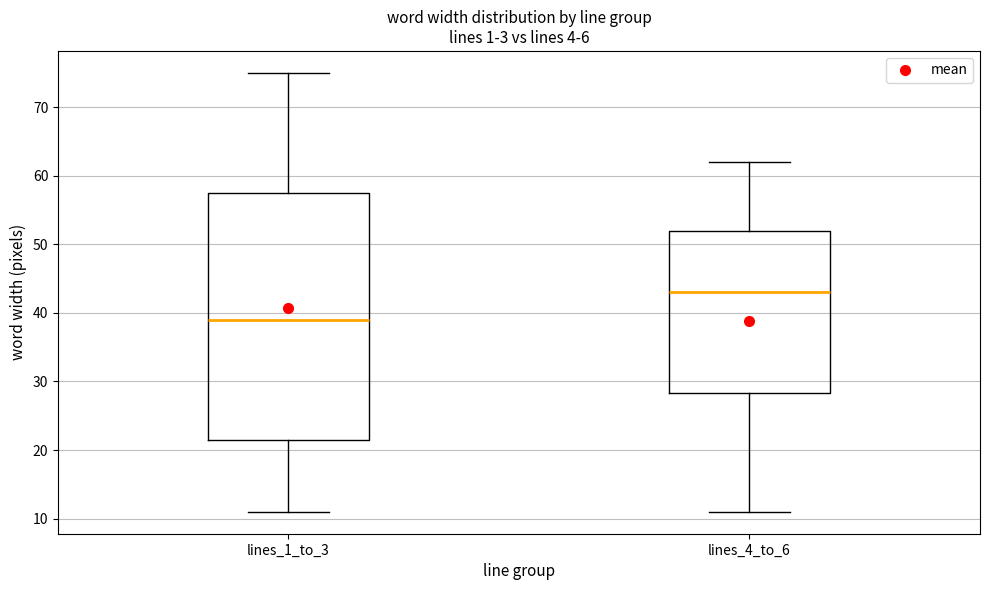

Reading left to right, read every box against the y-axis: the position of its median line, the range the box covers, and the ends of its whiskers. The values are not printed on the chart, so give them approximately, as read against the axis.

lines_1_to_3: median 39, box 22 to 58, whiskers 11 to 75
lines_4_to_6: median 43, box 28 to 52, whiskers 11 to 62